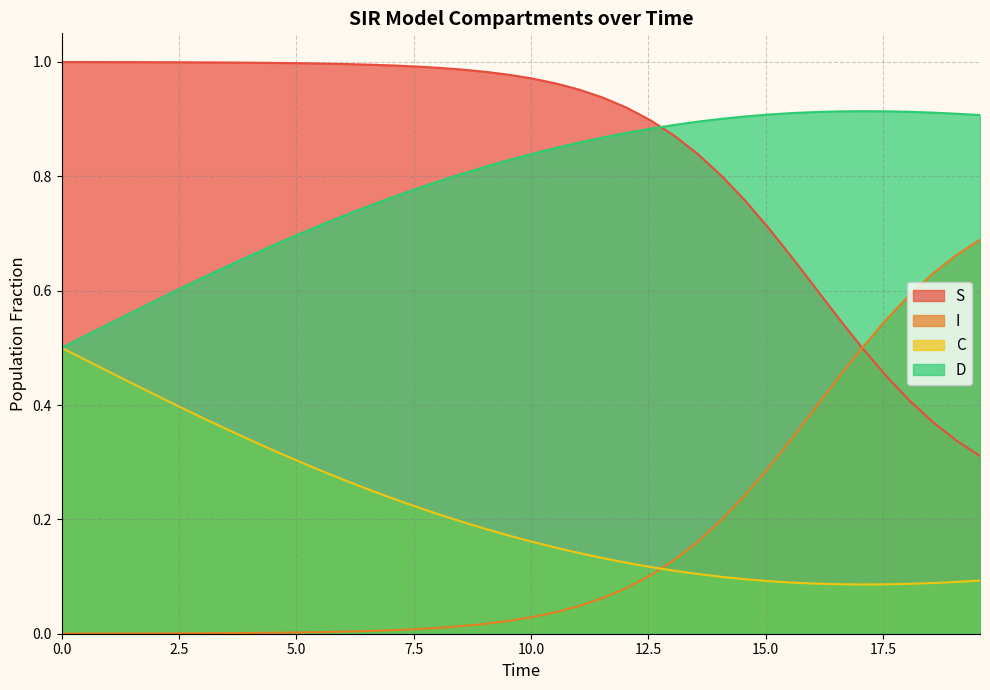

At how many categories does at least one series exceed 0?

40